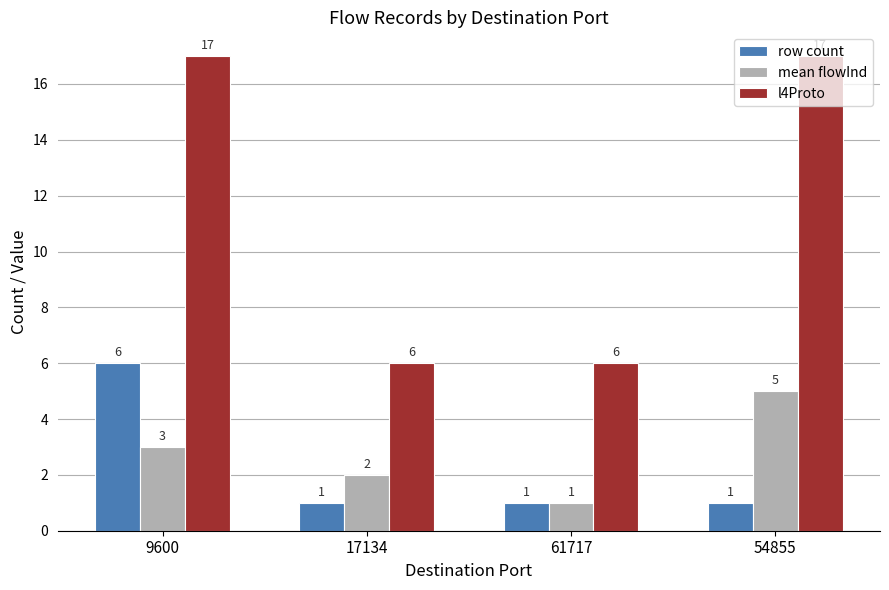

How many data points in mean flowInd are less than 3?

2